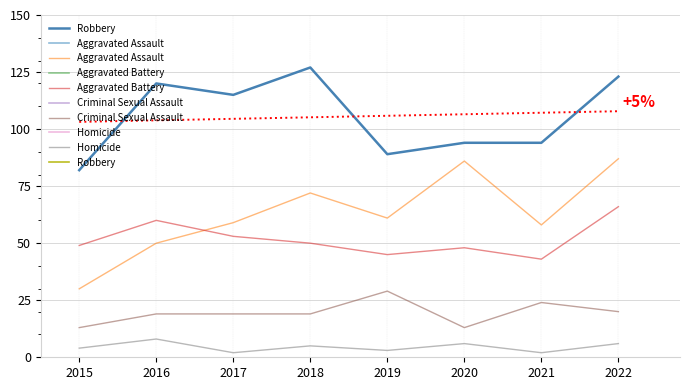

Which series has the largest total across all categories?

Robbery